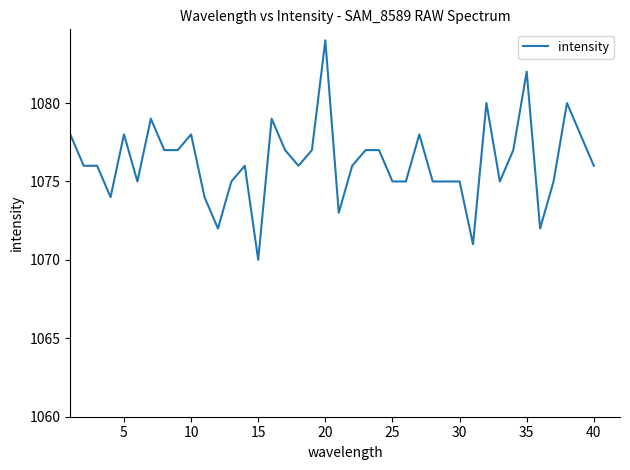

What is the difference between the maximum and minimum values?

14